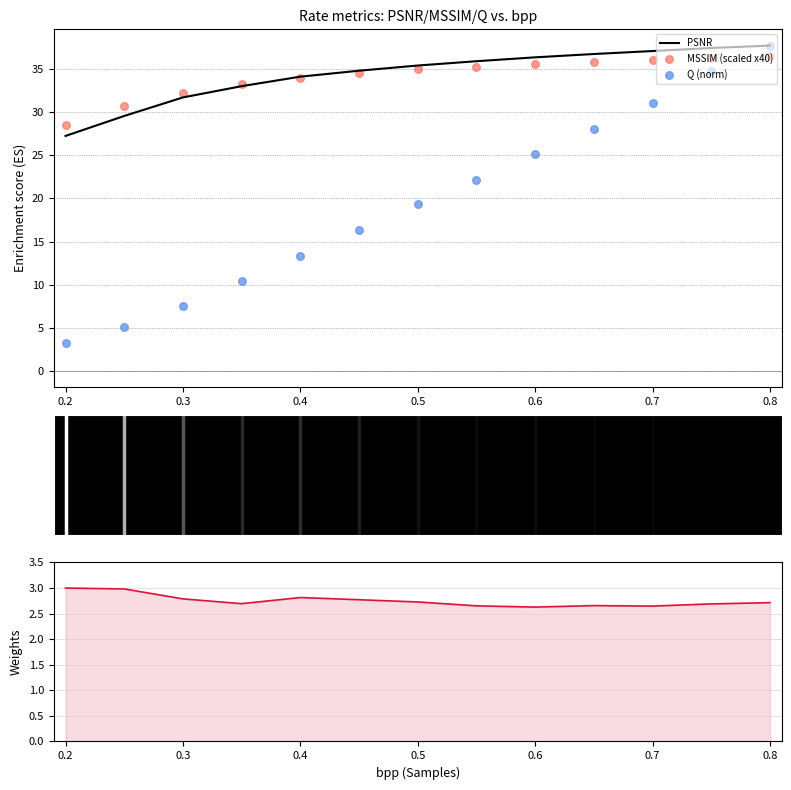

What is the highest value of the PSNR series?

37.7